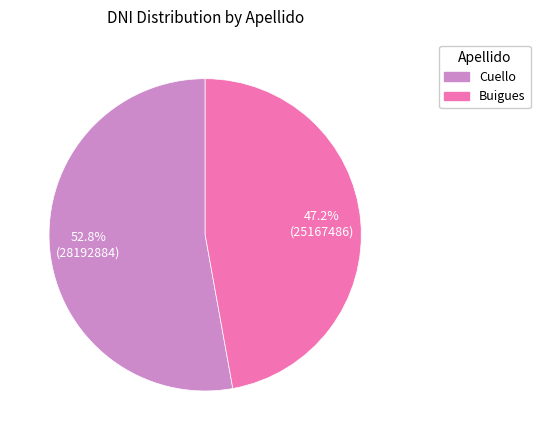

Does any single category account for the majority?

Yes